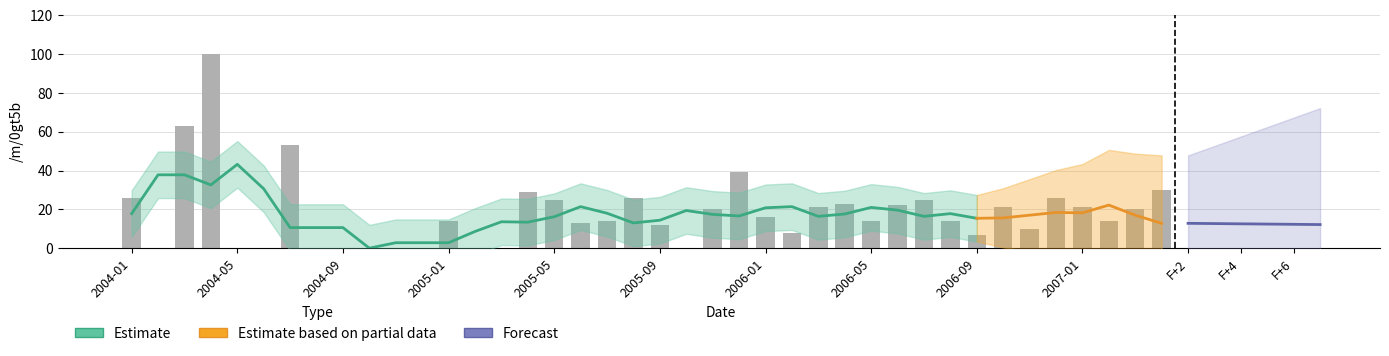

How many values are below 14?

16